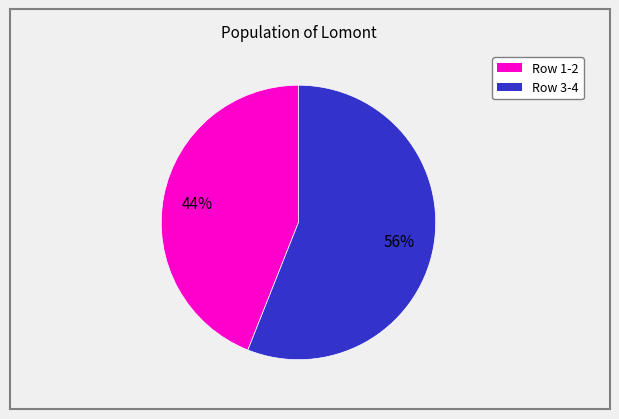

Is there any slice that represents more than half of the pie?

Yes